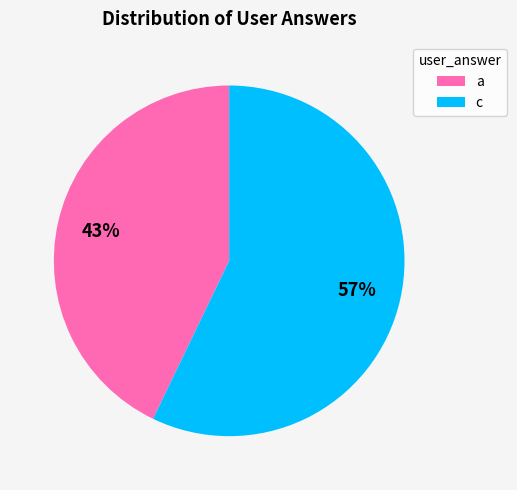

How many segments does this pie chart have?

2